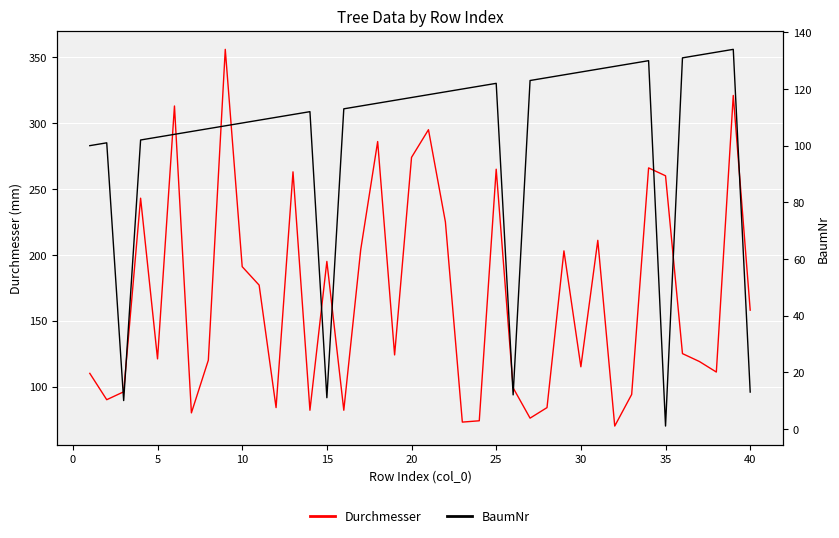

Which series has the largest range (max minus min)?

Durchmesser